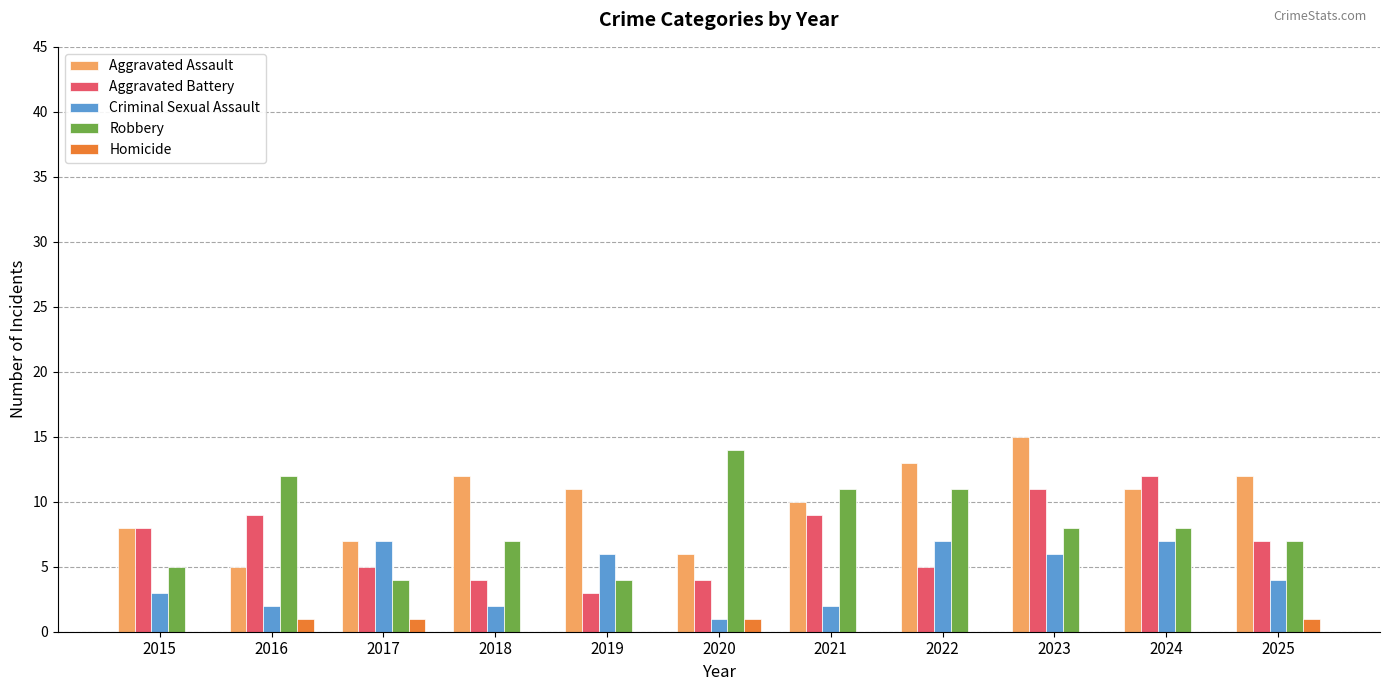

What is the total value across all series at 2025?

31